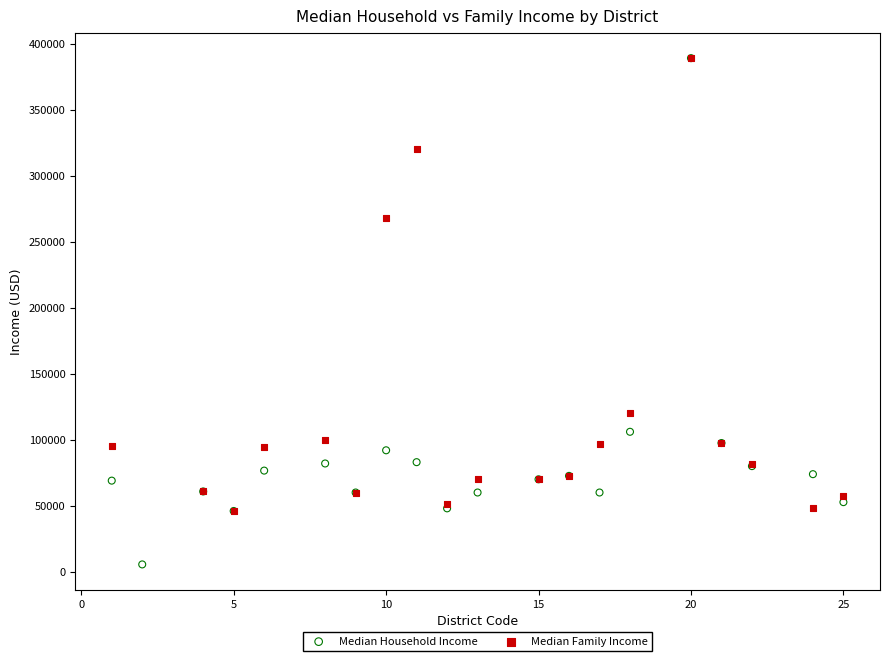

Which series contains the lowest Y value?

Median Household Income